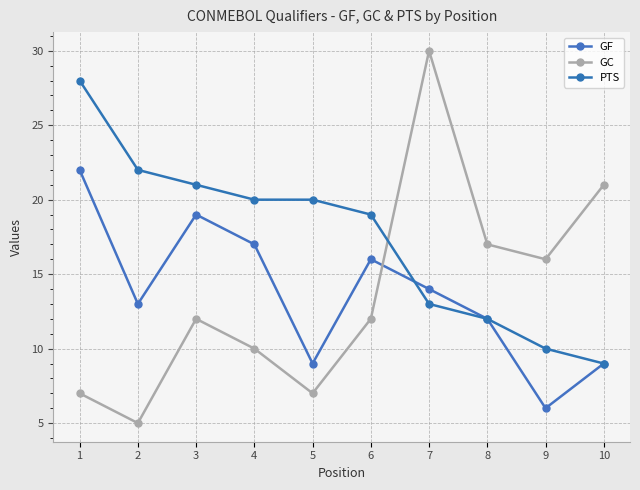

Does the chart display data point markers on the line(s)?

Yes